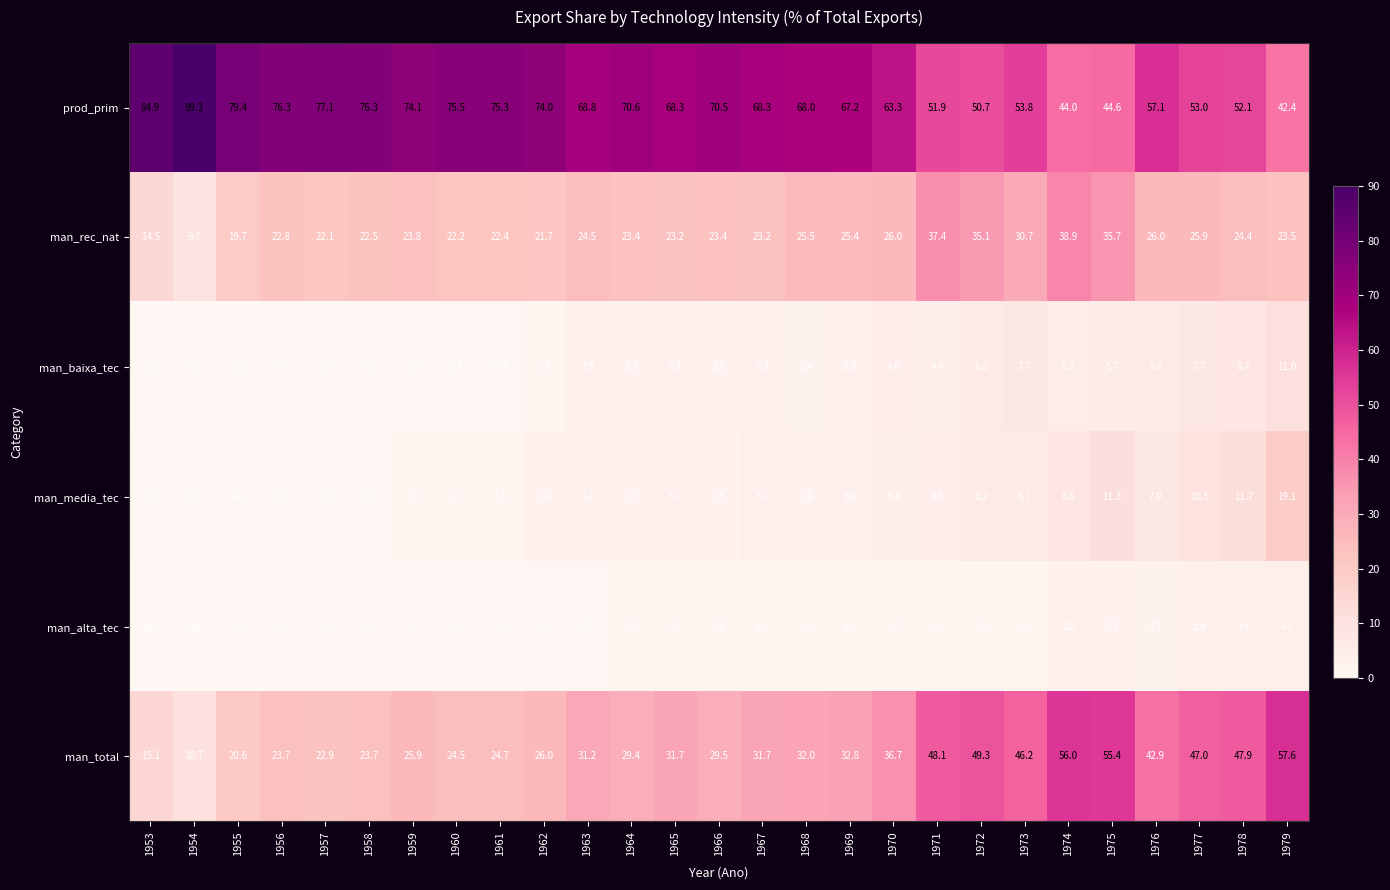

What is the difference between the highest and lowest values at 1958?

76.2